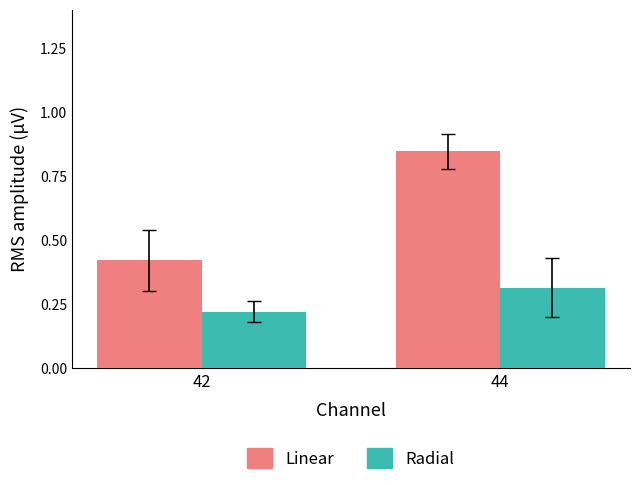

Which label corresponds to the largest value in the chart?

44